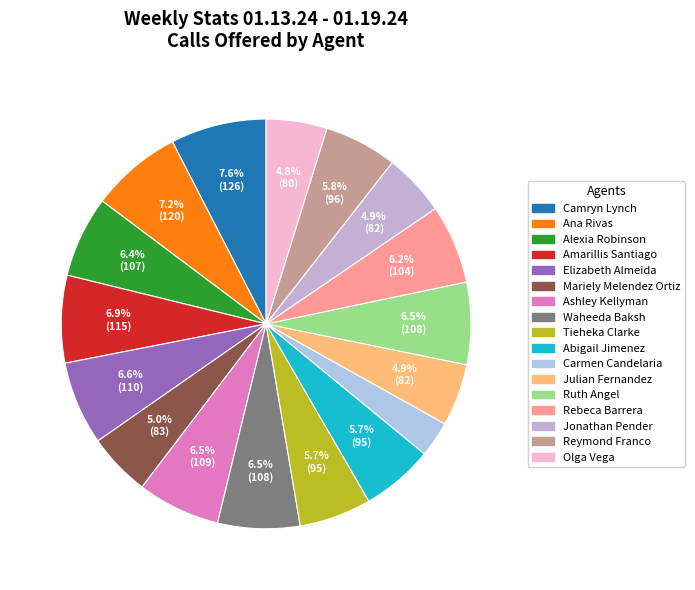

Is it true that Jonathan Pender is 17% of the pie?

False